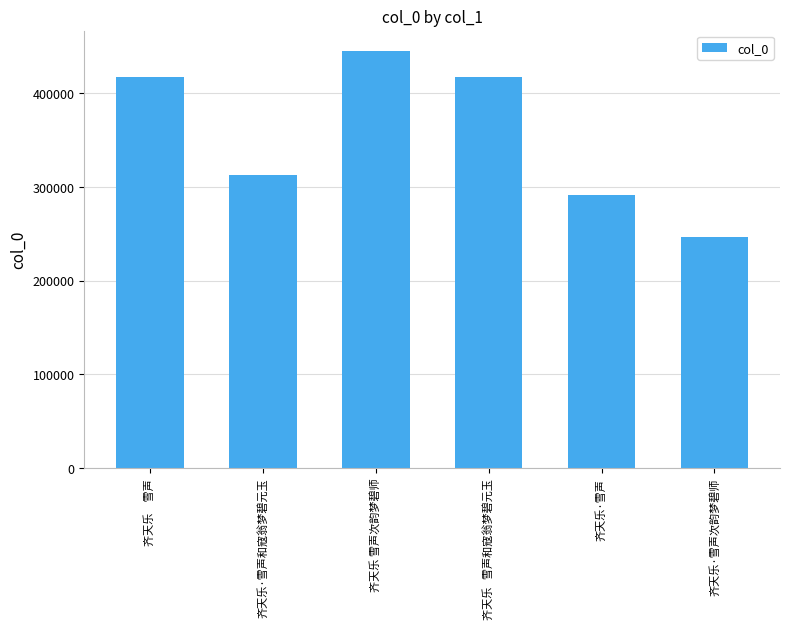

What is the change in value from 齐天乐·雪声 to 齐天乐·雪声次韵梦碧师?

-45329